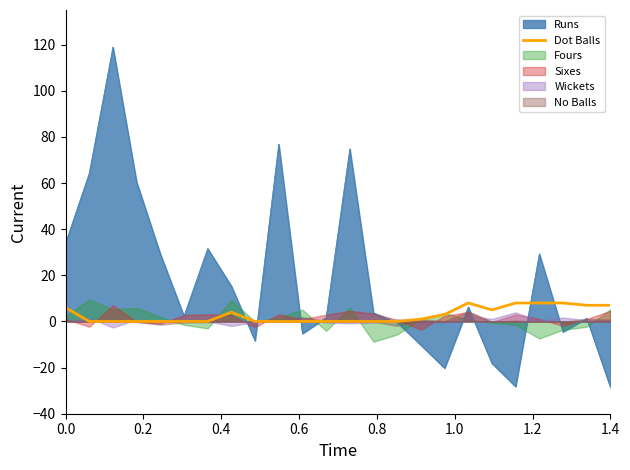

Does the chart have visible grid lines?

No